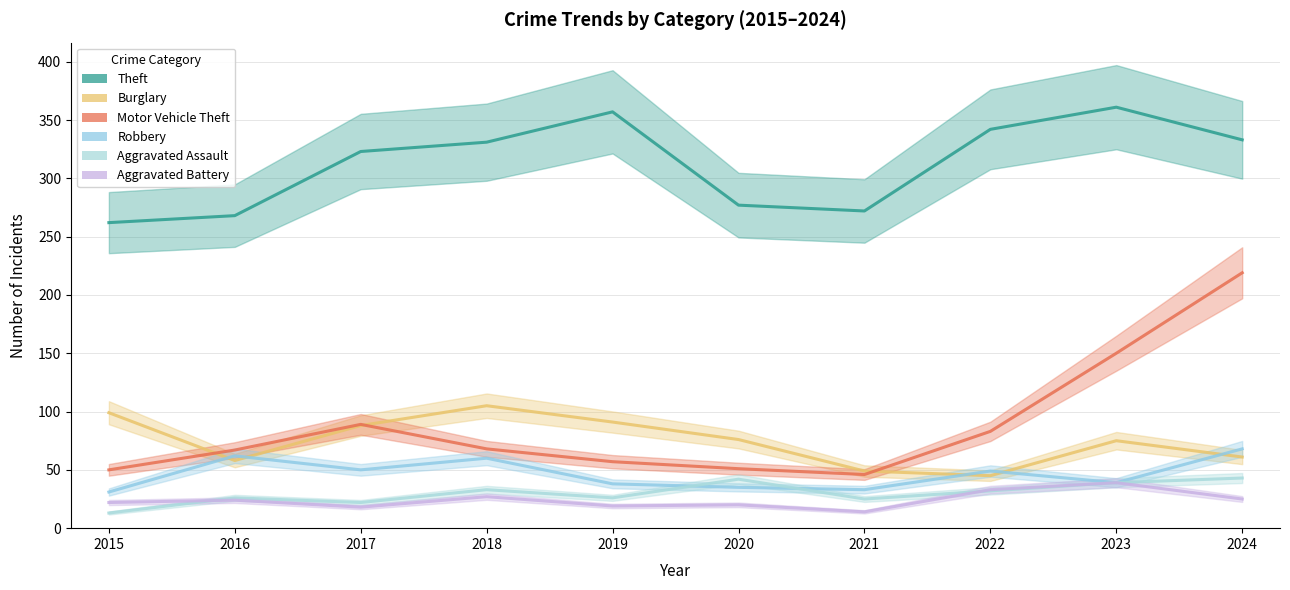

At which category is the sum across all series the highest?

2024